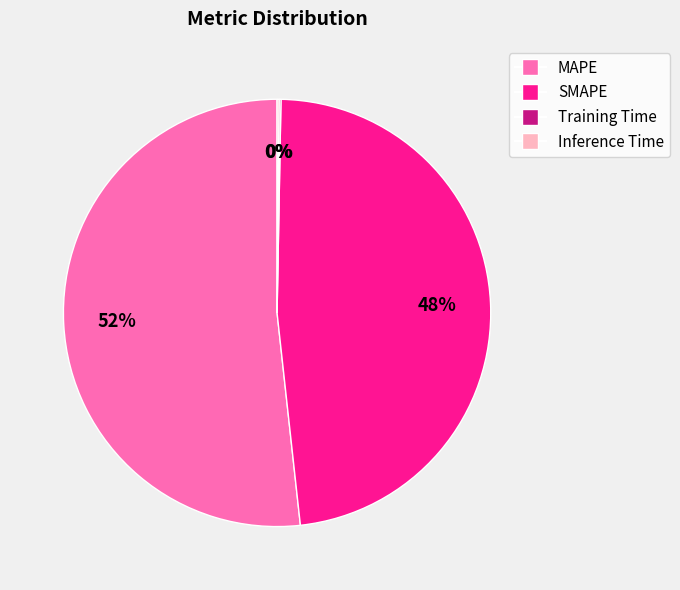

What percentage is the MAPE slice, to the nearest percent?

52%